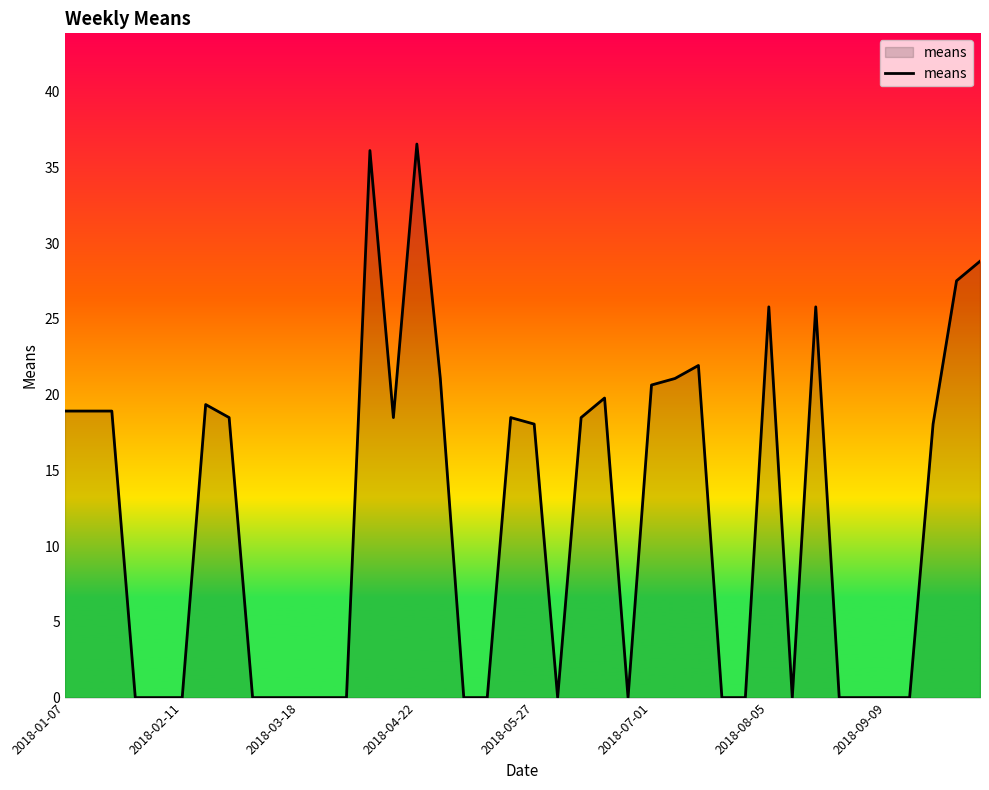

Where does the data first go above 18?

2018-01-07